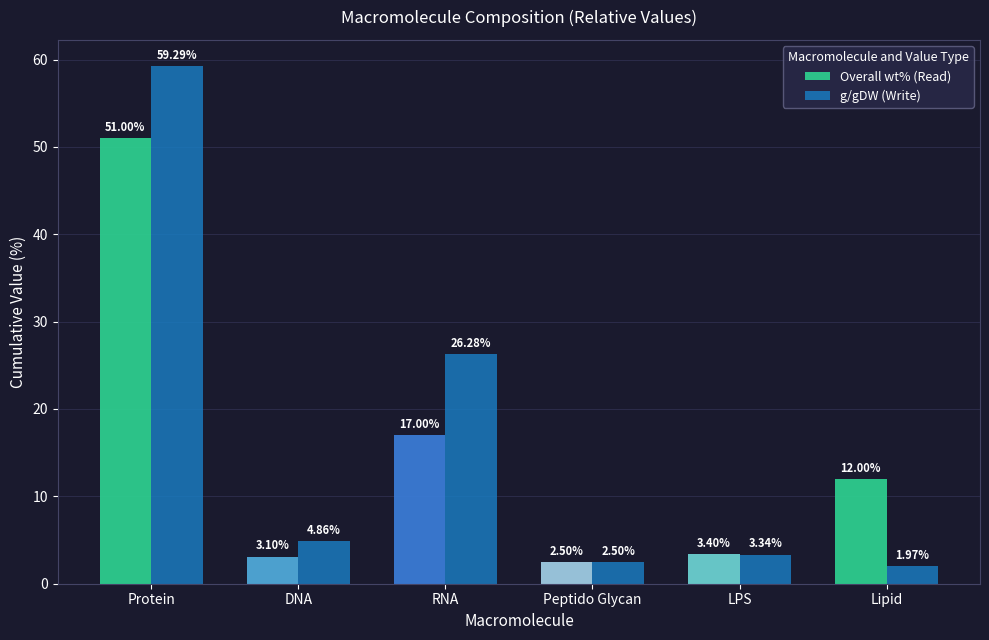

At which label is g/gDW (Write) closest to 30?

RNA